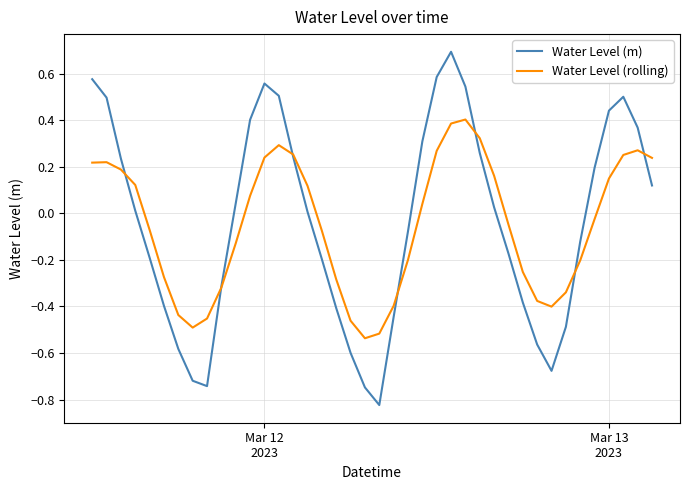

What is the sum of all Water Level (m) values?

-1.5